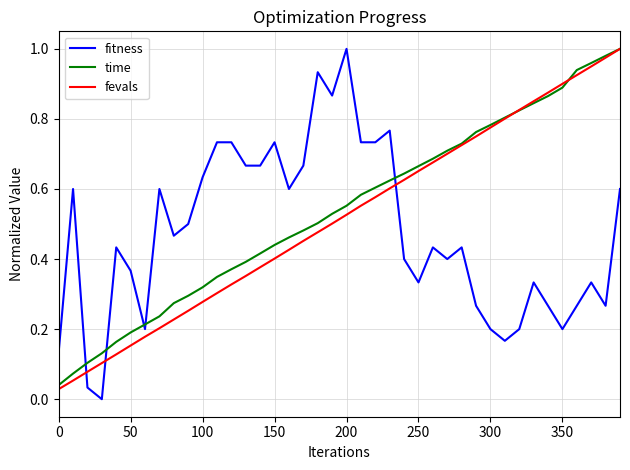

True or false: fitness has more than 2 interior local peaks.

True